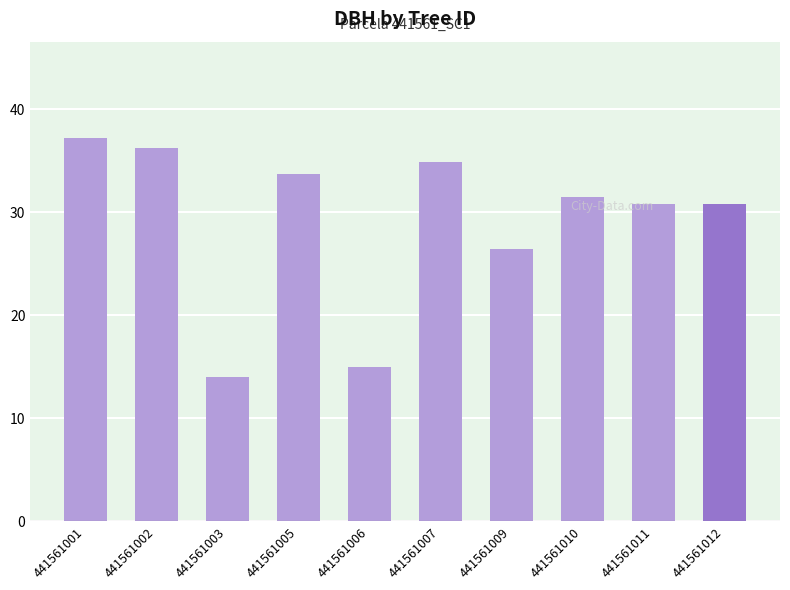

What is the ratio of the value at 441561003 to the value at 441561009?

0.5